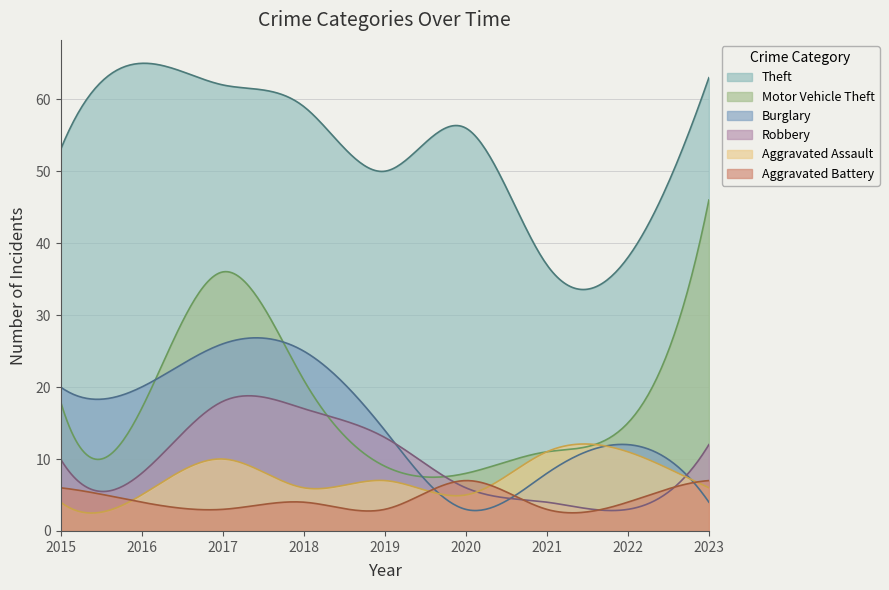

What is the difference between the maximum and second lowest values in the Theft series?

31.4